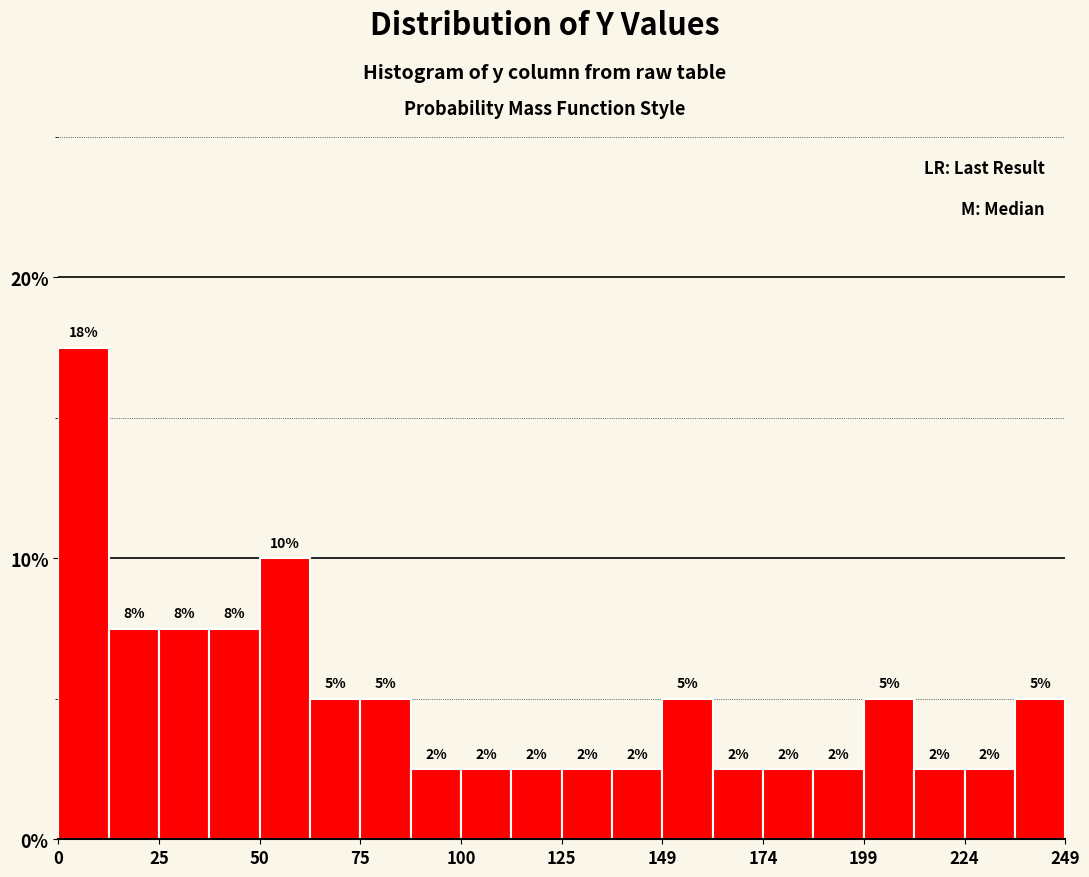

Read against the x-axis, roughly where is the centre of the tallest bar?

5